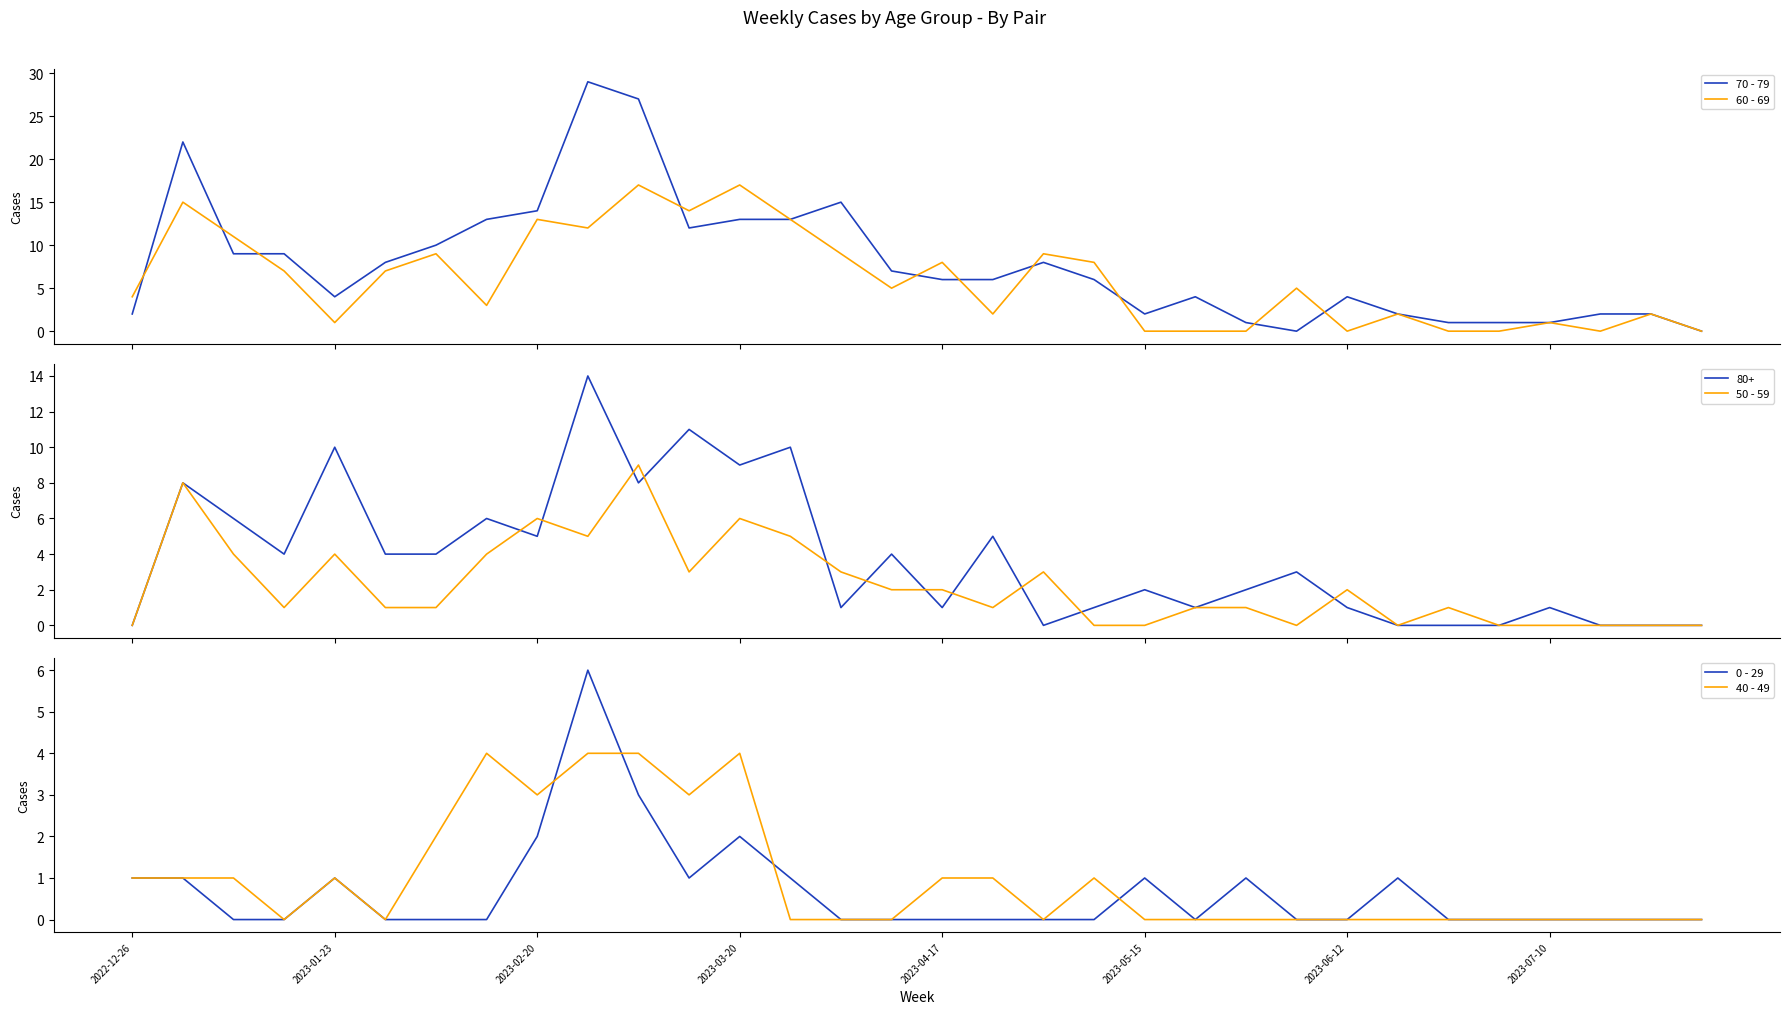

Is the value of 60 - 69 at 21 greater than the value of 0 - 29 at 26?

No